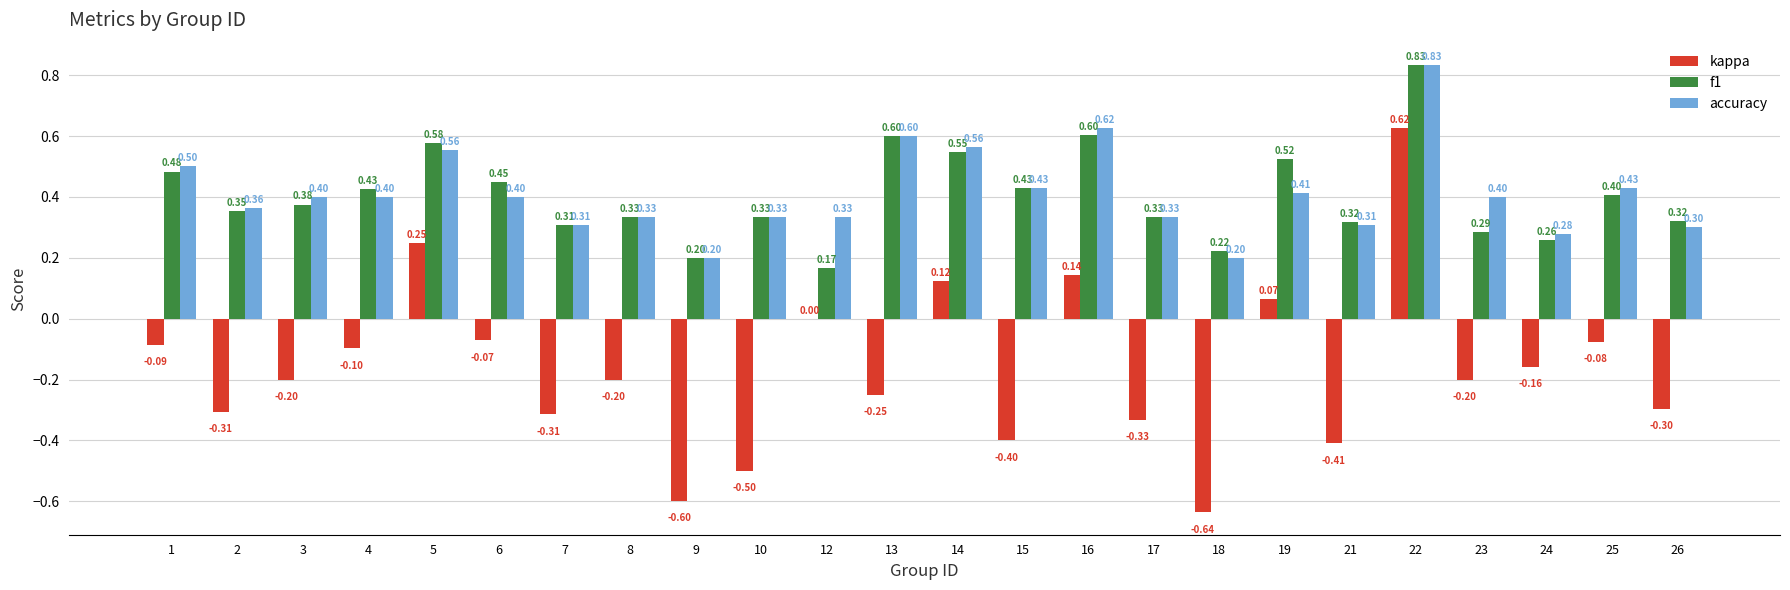

How many series are shown in this chart?

3